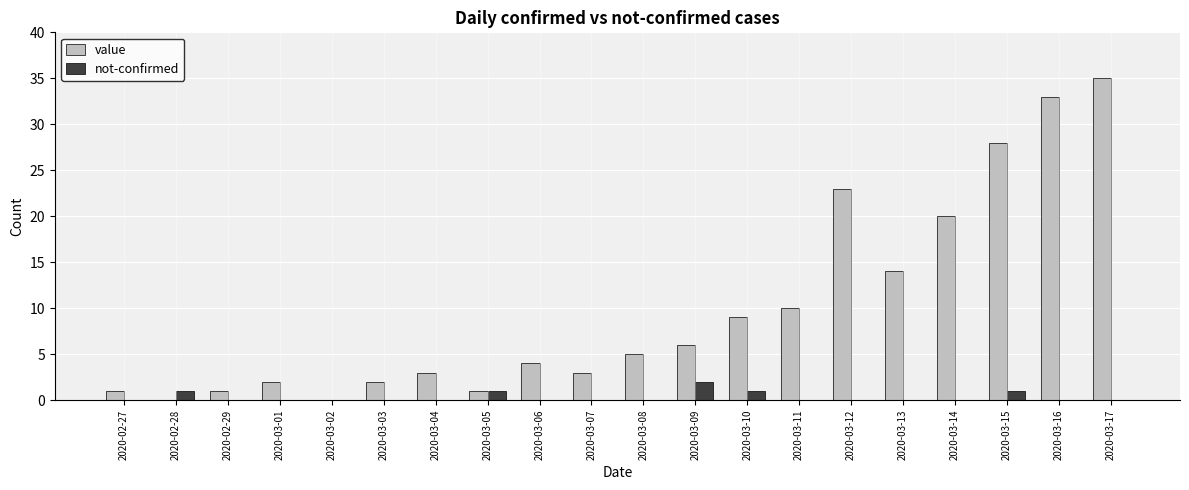

What is the spread (max minus min) of values at 2020-03-13?

14